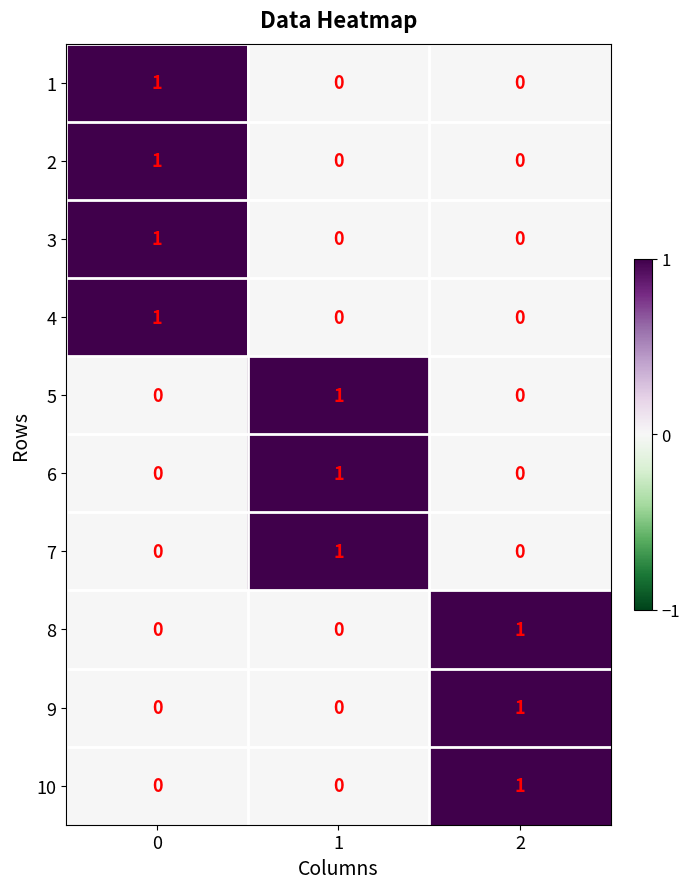

At how many categories does at least one series exceed 0?

3